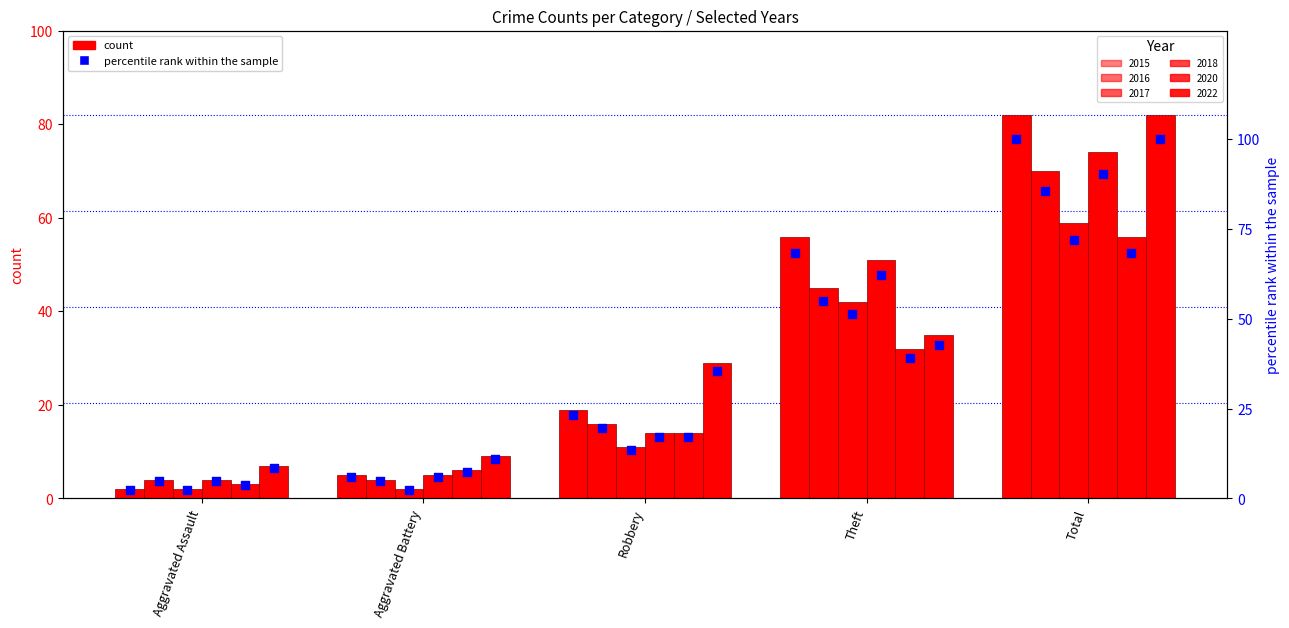

Which series has the largest total across all categories?

2015 %rank